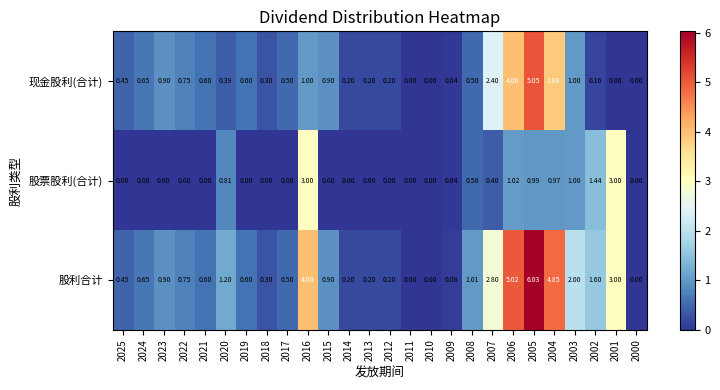

Which series has the largest total across all categories?

股利合计